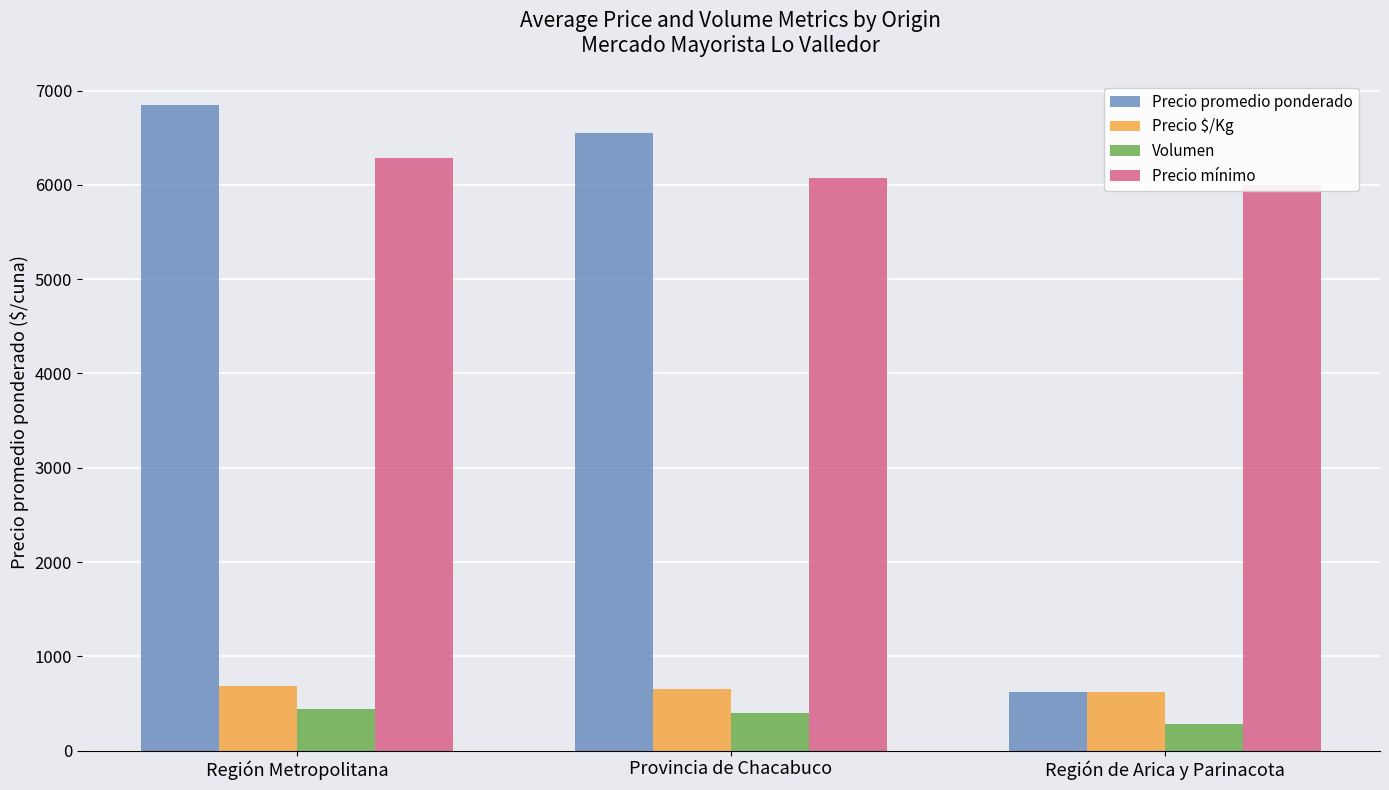

What position from the left is Región de Arica y Parinacota?

3